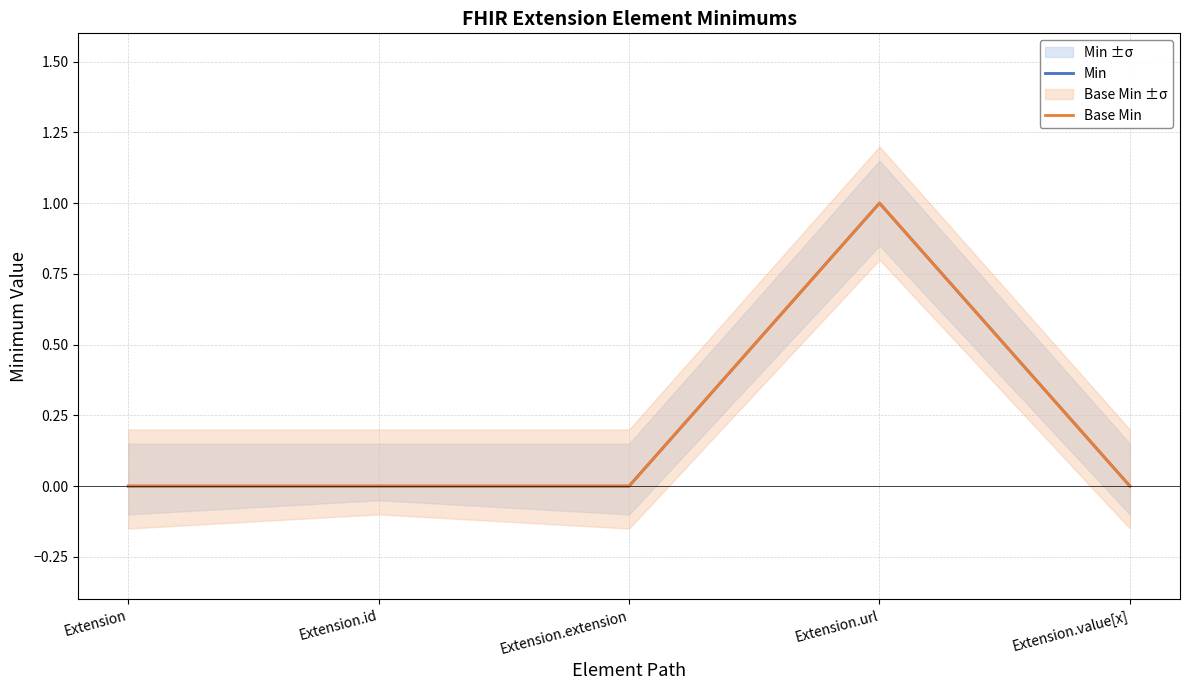

True or false: Min and Base Min cross at least once.

False